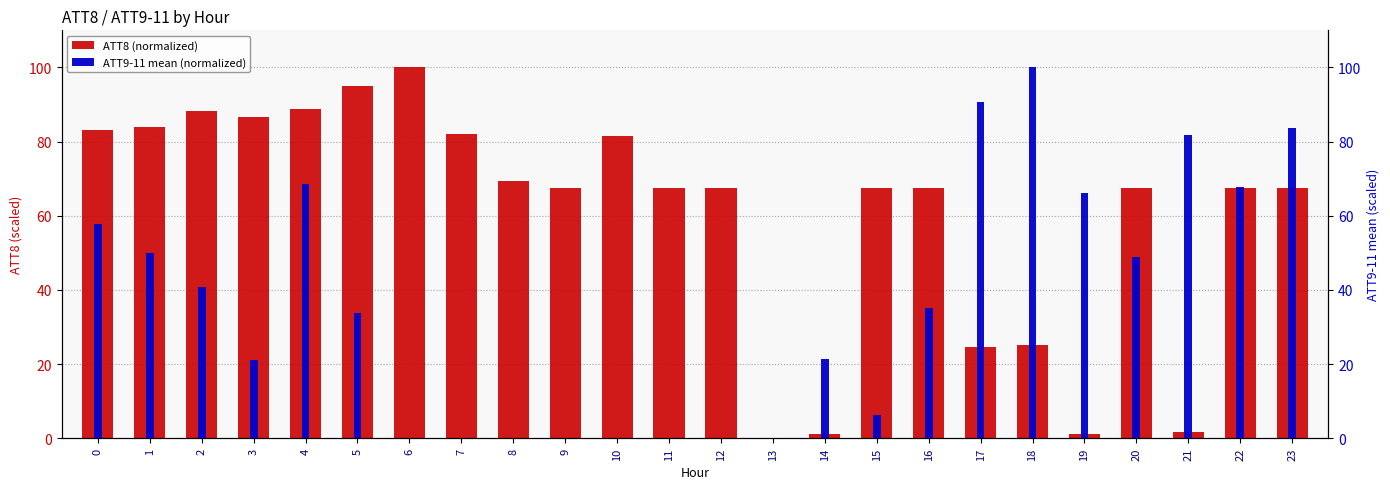

How many bars are there in total?

48